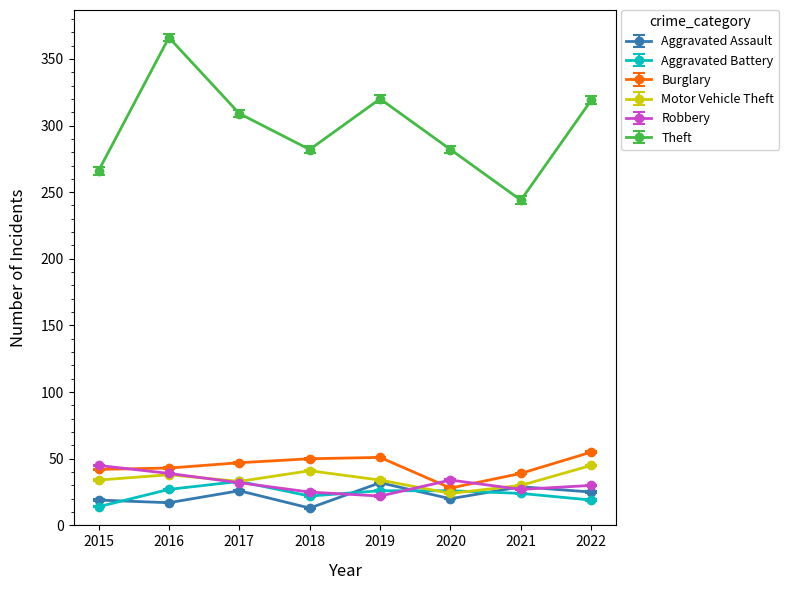

The Motor Vehicle Theft series shows 30 at 2021. True or false?

True